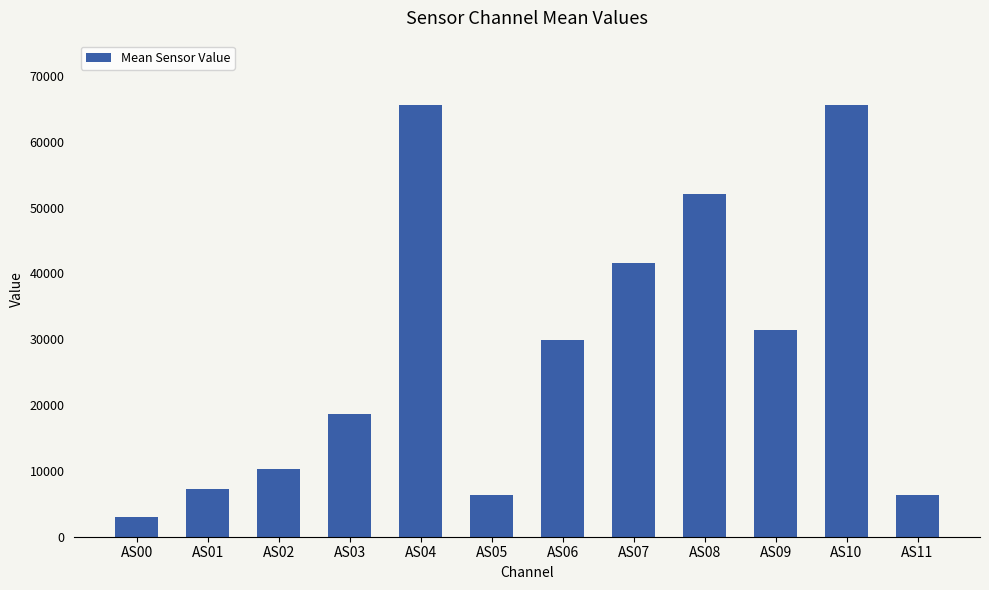

Approximately how many times larger is the value at AS04 compared to AS08?

1.3